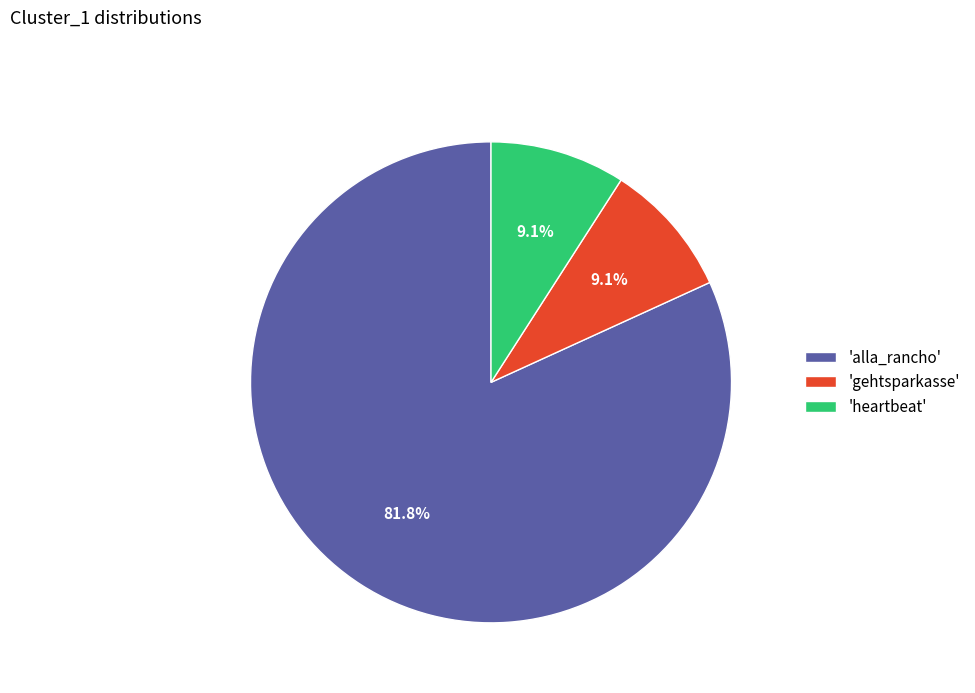

To the nearest percent, what is the average slice percentage?

33%